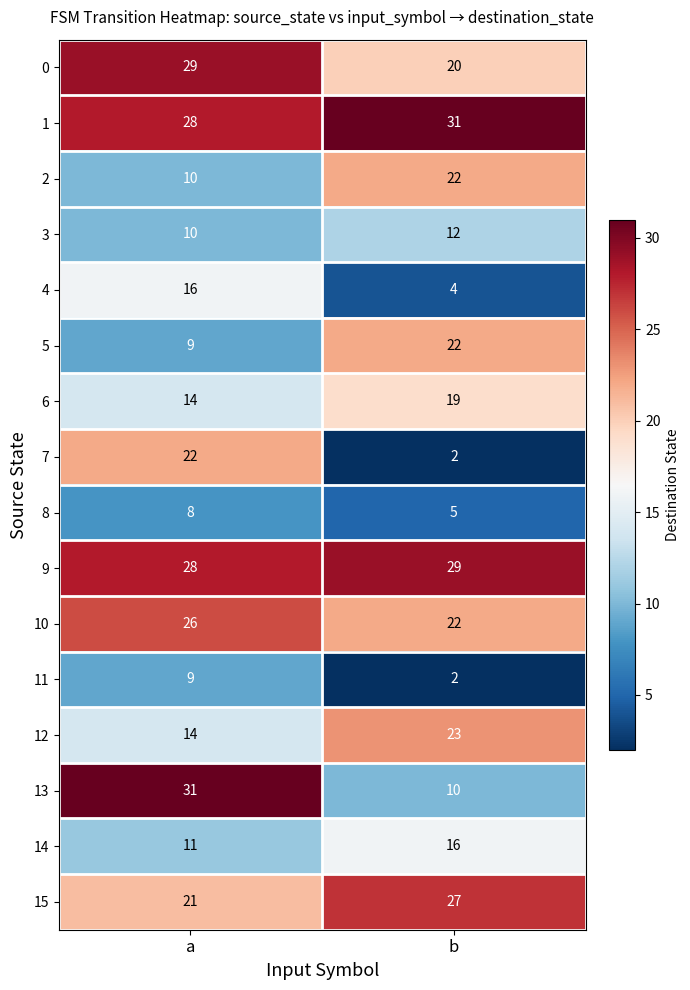

Is the value of 6 at b greater than the value of 4 at b?

Yes